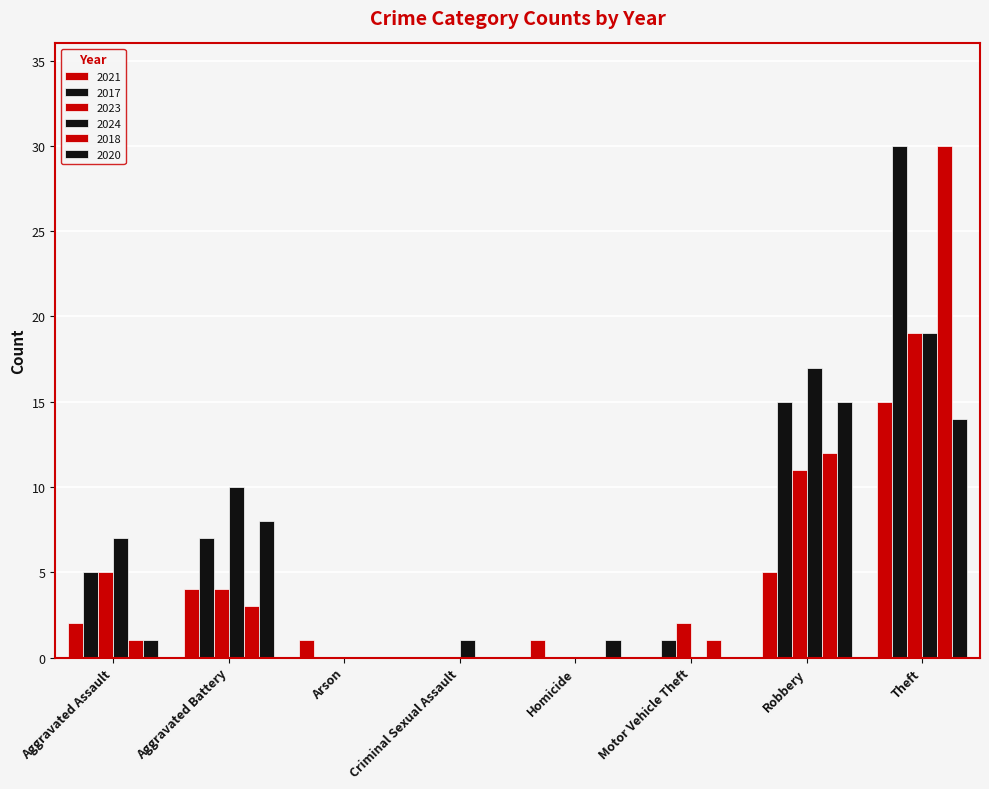

What is the difference between the maximum and minimum values in the 2020 series?

15